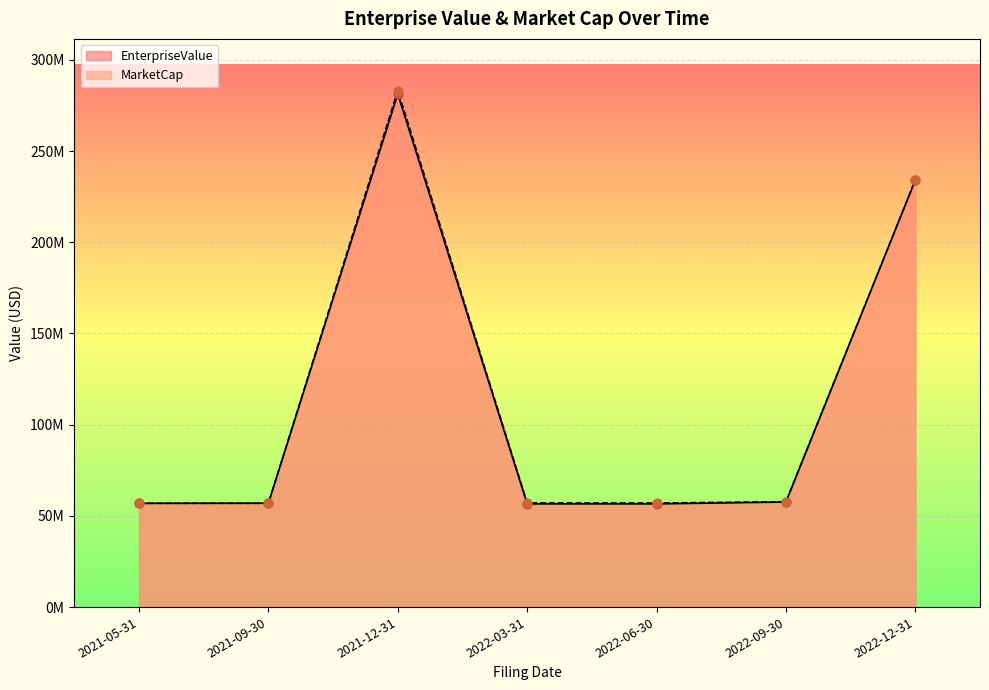

Which series has the largest total across all categories?

MarketCap